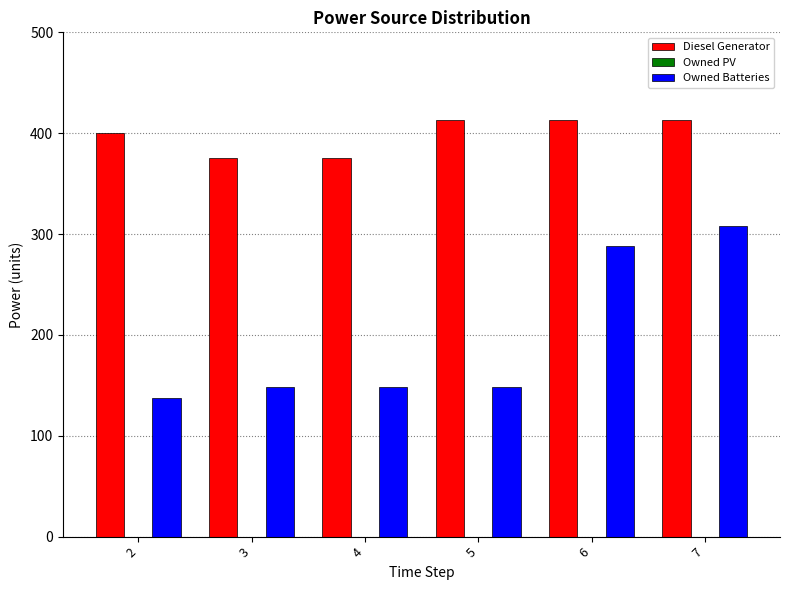

How many data points in Diesel Generator are less than 413?

3